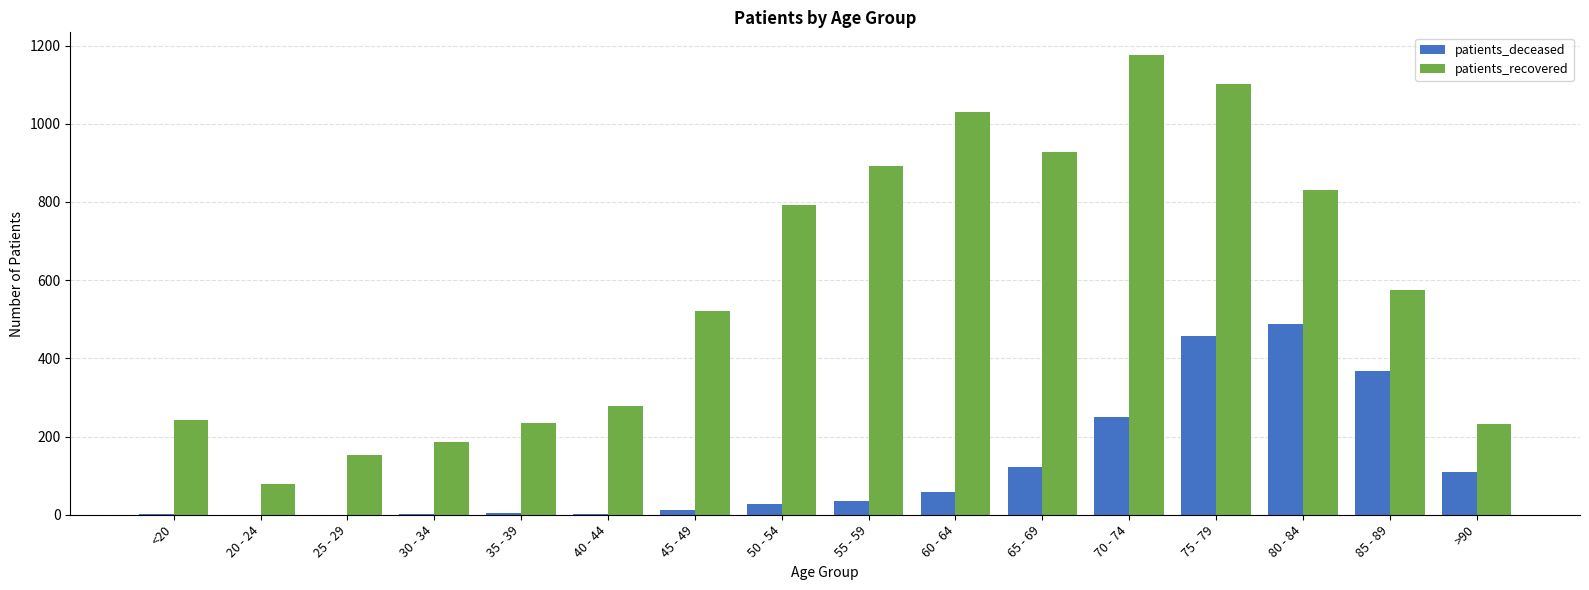

Where is patients_recovered nearest to the value 626?

85 - 89